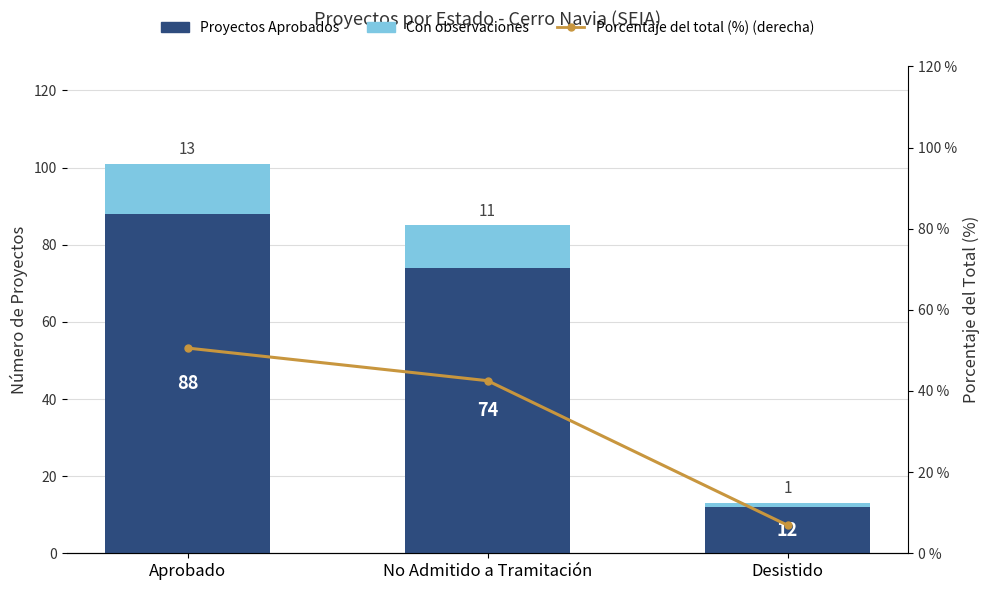

Reading left to right, what are all the values shown in this chart?

Aprobado (principal): 88.0	74.0	12.0
Con observaciones: 13.0	11.0	1.0
Porcentaje del total (%): 50.6	42.5	6.9